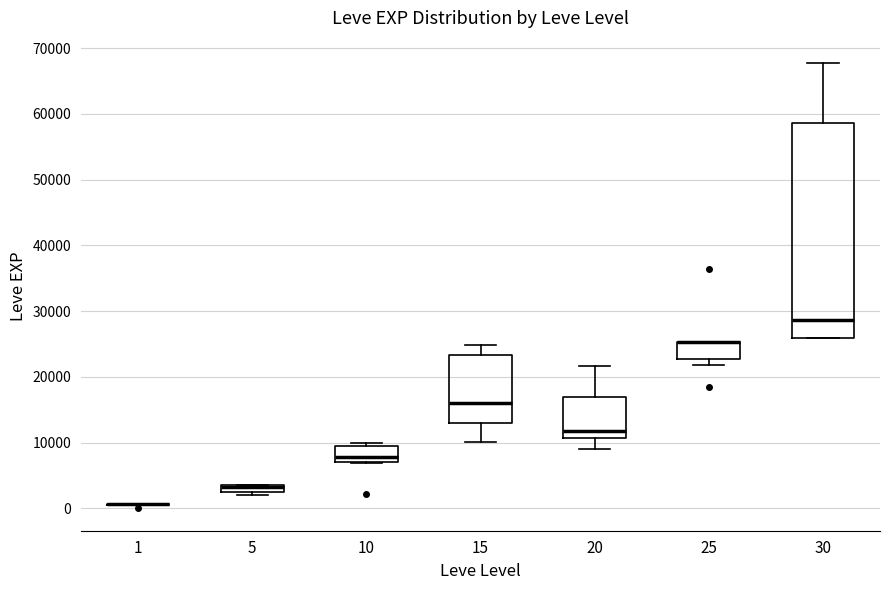

Where is the upper edge of the box at x = 5 on the y-axis? The values are not printed on the chart, so give them approximately, as read against the axis.

4000